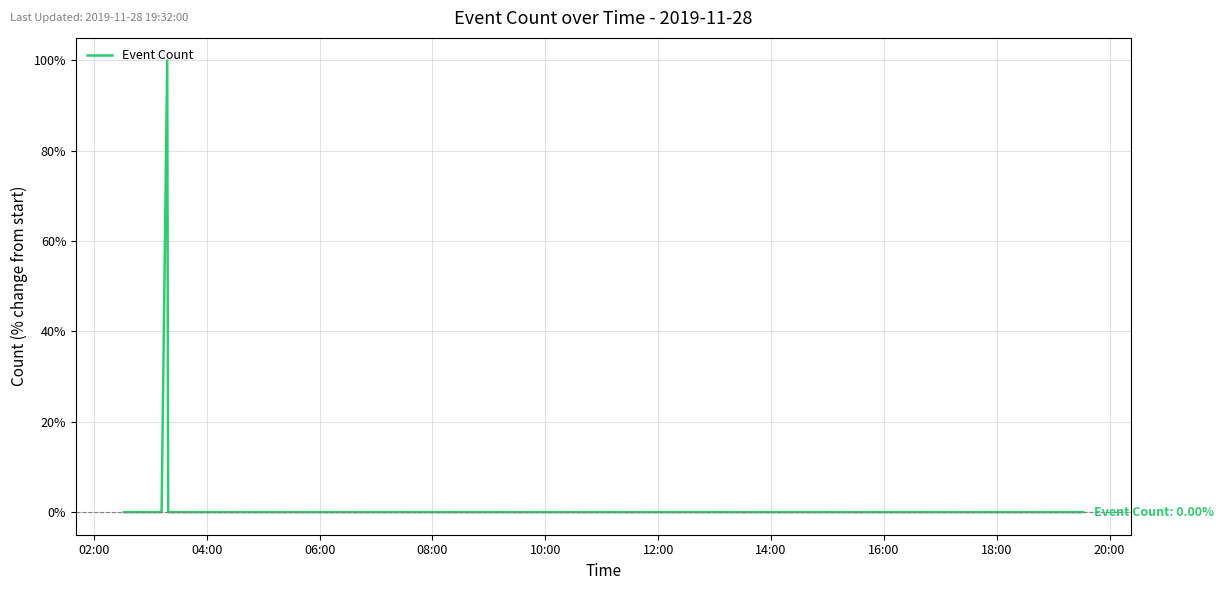

What is the greatest value displayed?

100